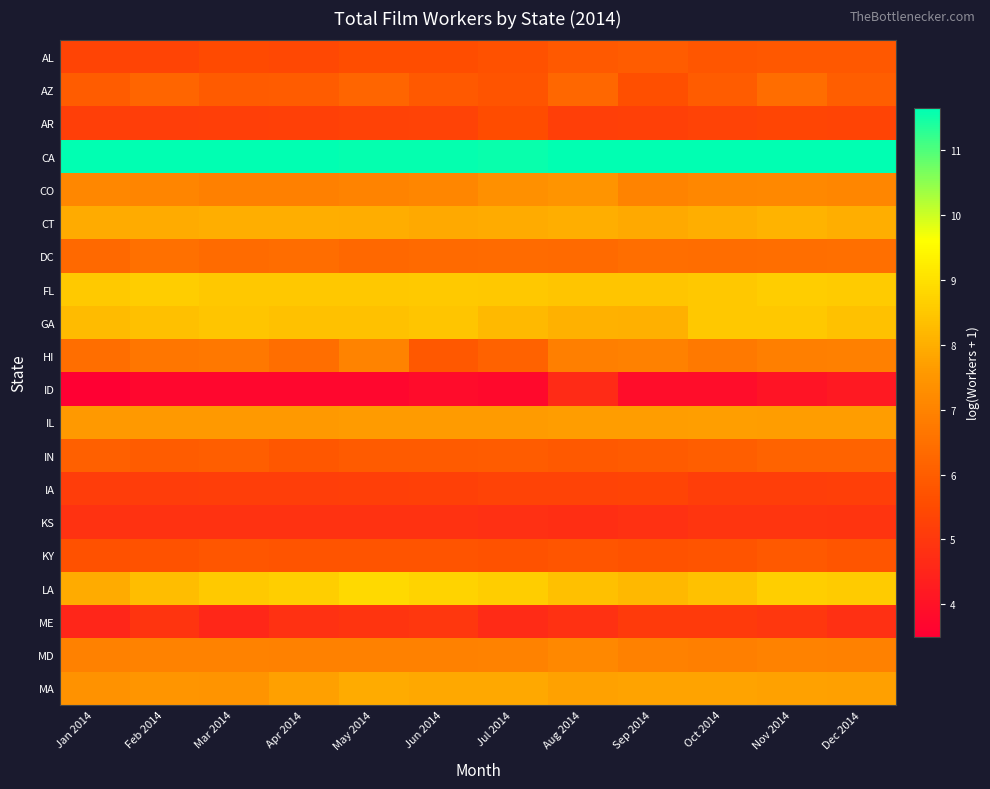

At how many categories does at least one series exceed 7?

12